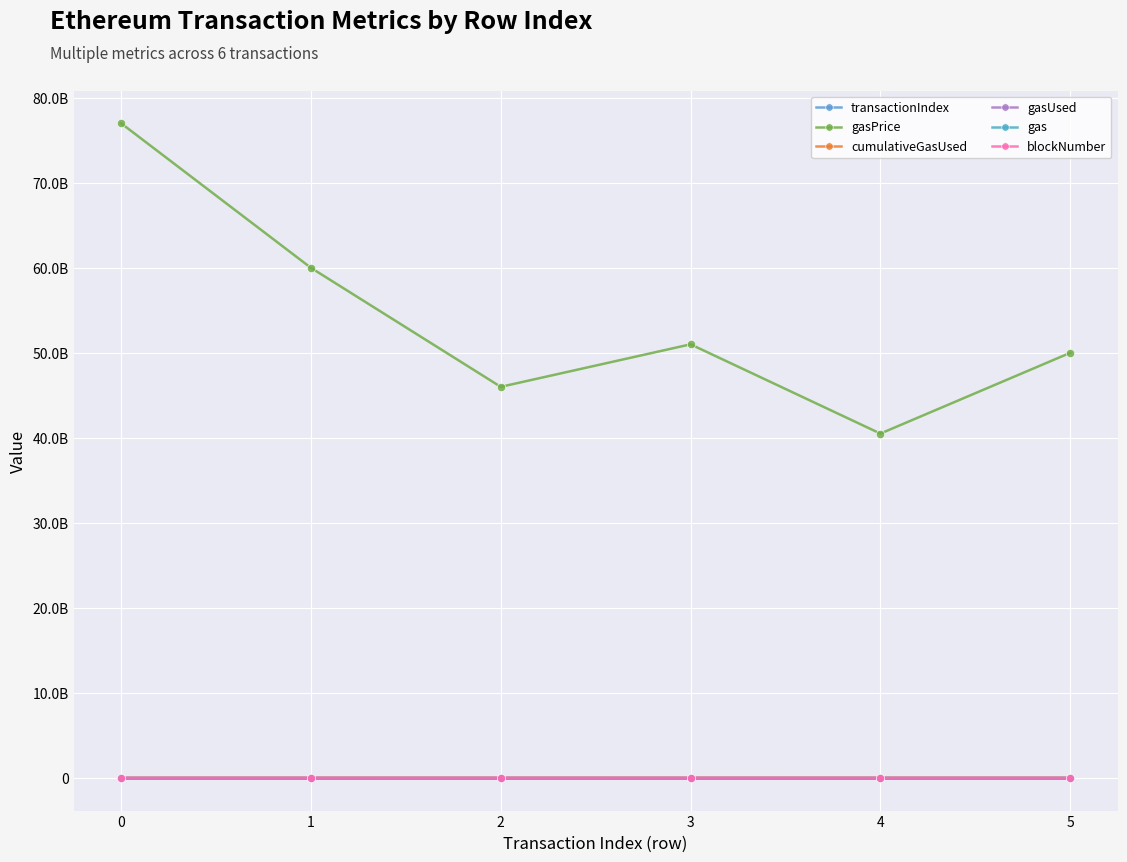

Which series has the largest total across all categories?

gasPrice